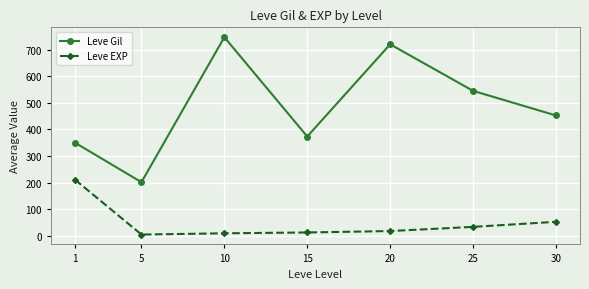

Rank the series at 1 from highest to lowest value.

Leve Gil, Leve EXP